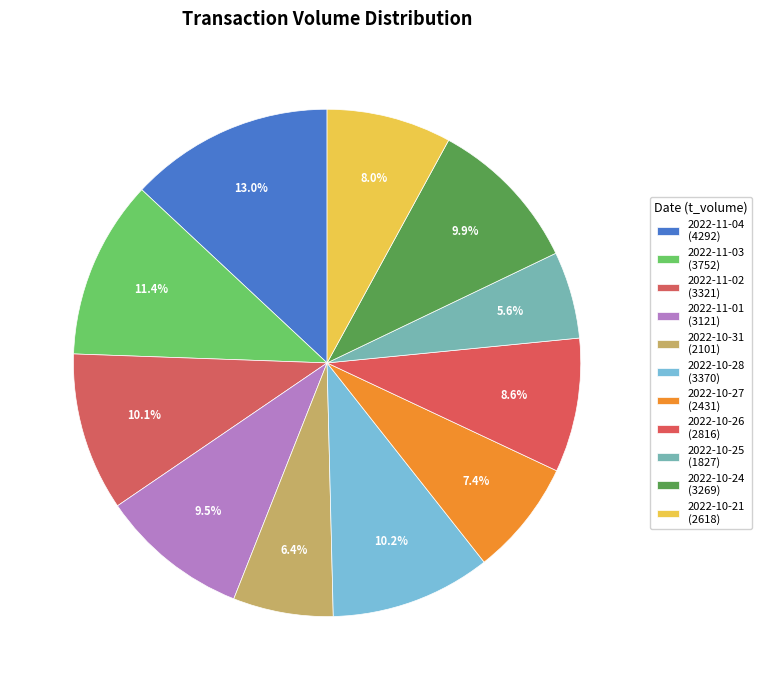

How many slices are in this pie chart?

11